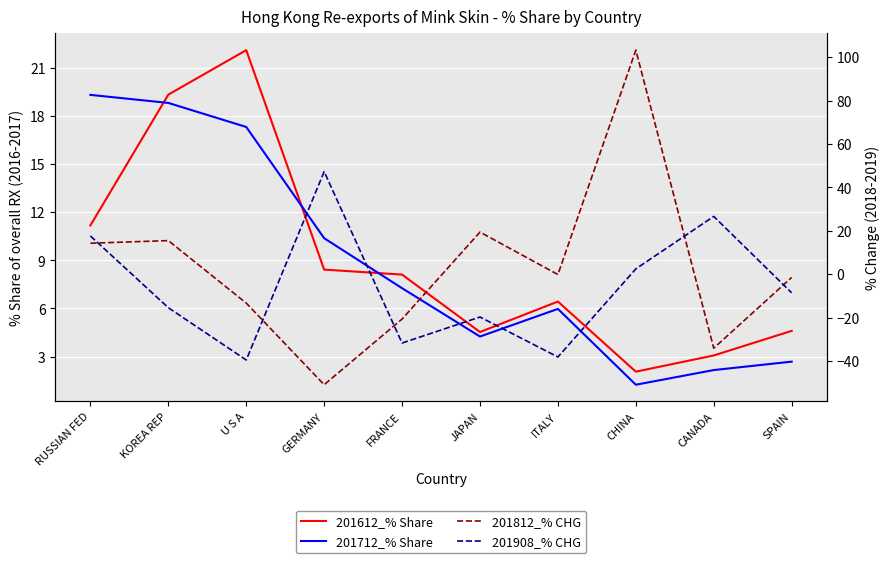

What is the average value of the 201908_% CHG series?

-5.9